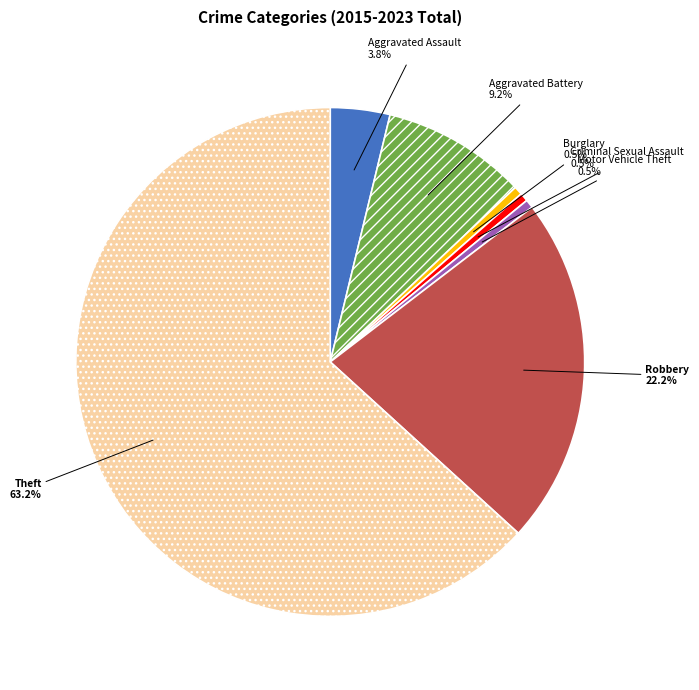

Is Theft the majority of the pie?

Yes